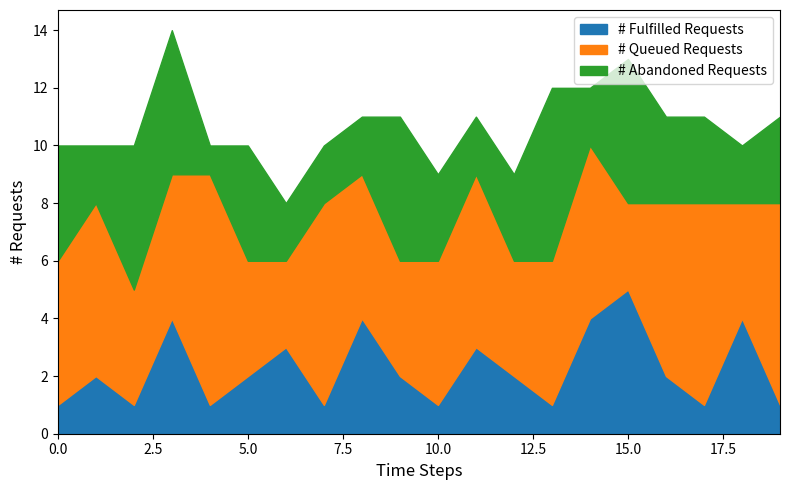

What is the difference between the second highest and second lowest values in the # Fulfilled Requests series?

3